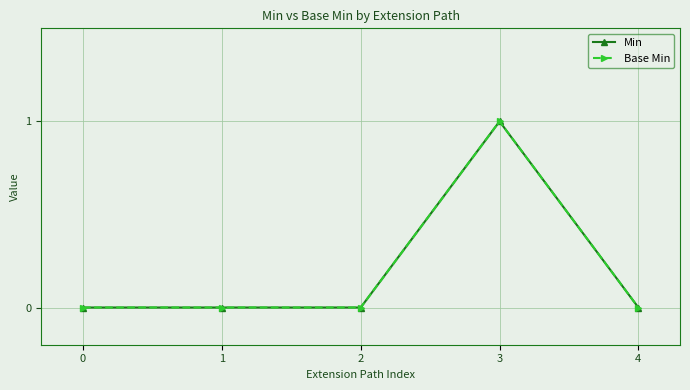

Which category has the highest value in the Base Min series?

3